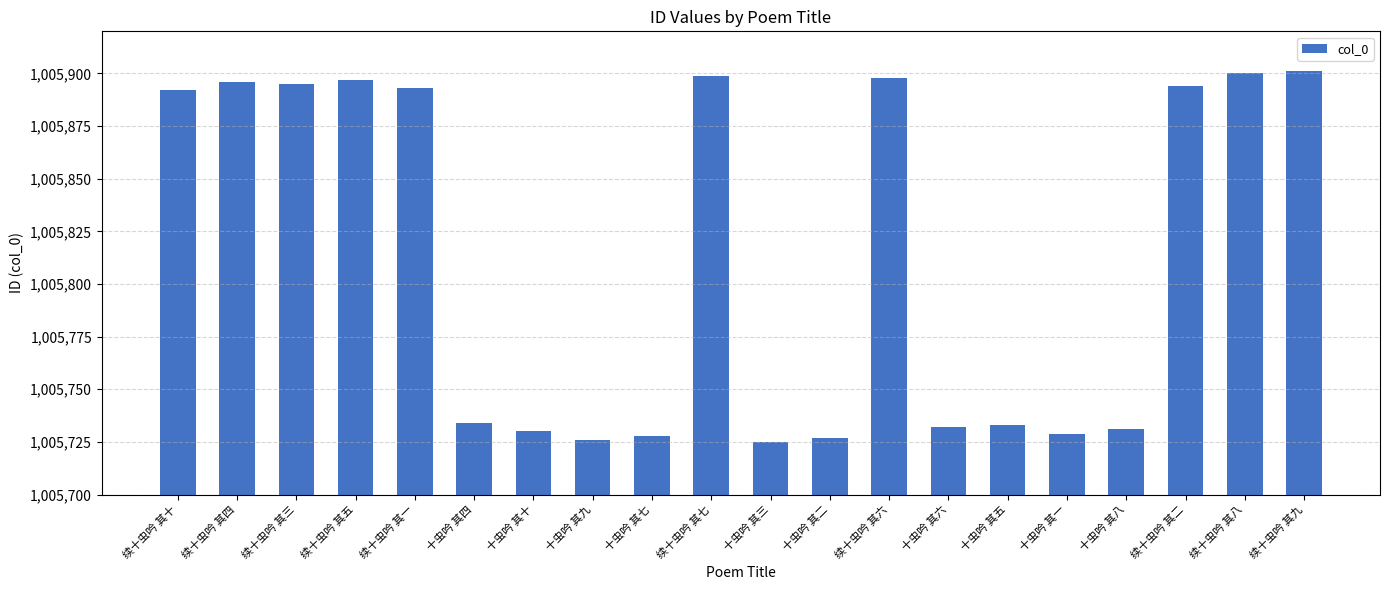

What is the value of the 12th bar from the left?

1005727